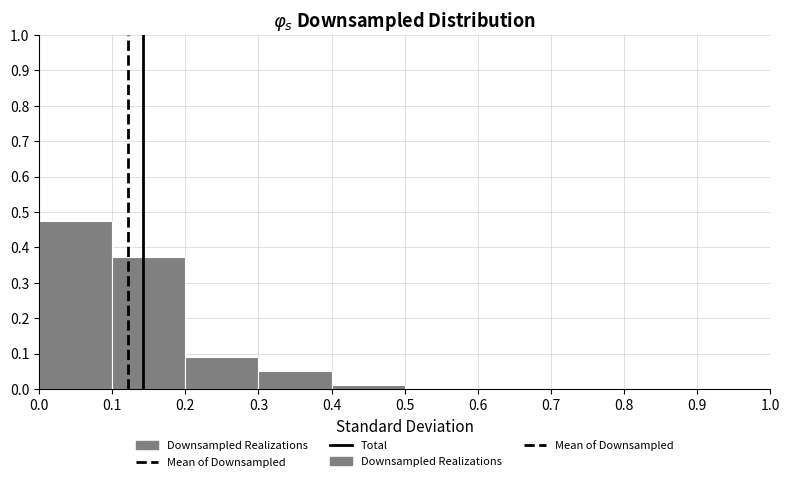

Reading left to right, list every bar in this chart as the range it spans on the x-axis followed by its height. The values are not printed on the chart, so give them approximately, as read against the axis.

0.0 to 0.1: 0.47
0.1 to 0.2: 0.37
0.2 to 0.3: 0.09
0.3 to 0.4: 0.05
0.4 to 0.5: 0.01
0.5 to 0.6: 0
0.6 to 0.7: 0
0.7 to 0.8: 0
0.8 to 0.9: 0
0.9 to 1.0: 0